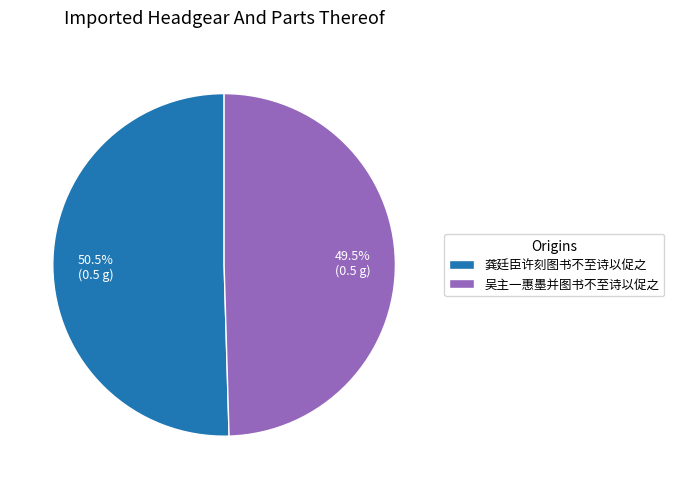

To the nearest percent, what is the difference between the largest and smallest slice percentages?

1%